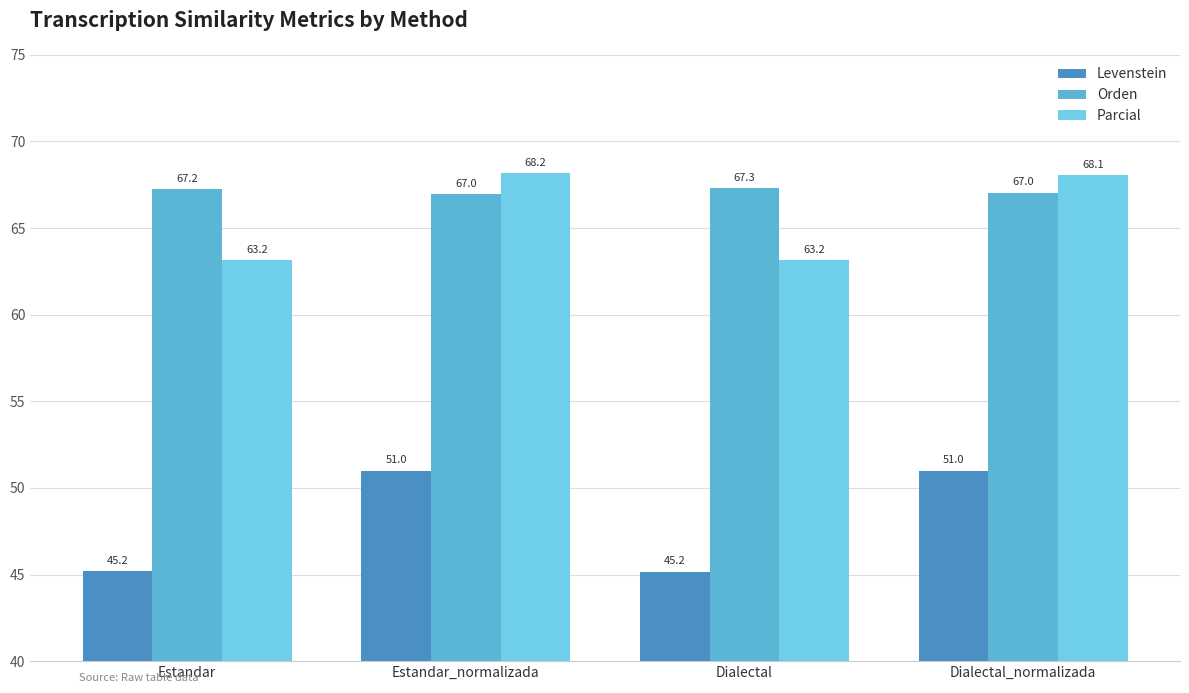

Rank the categories by Orden value from lowest to highest.

Estandar_normalizada, Dialectal_normalizada, Estandar, Dialectal